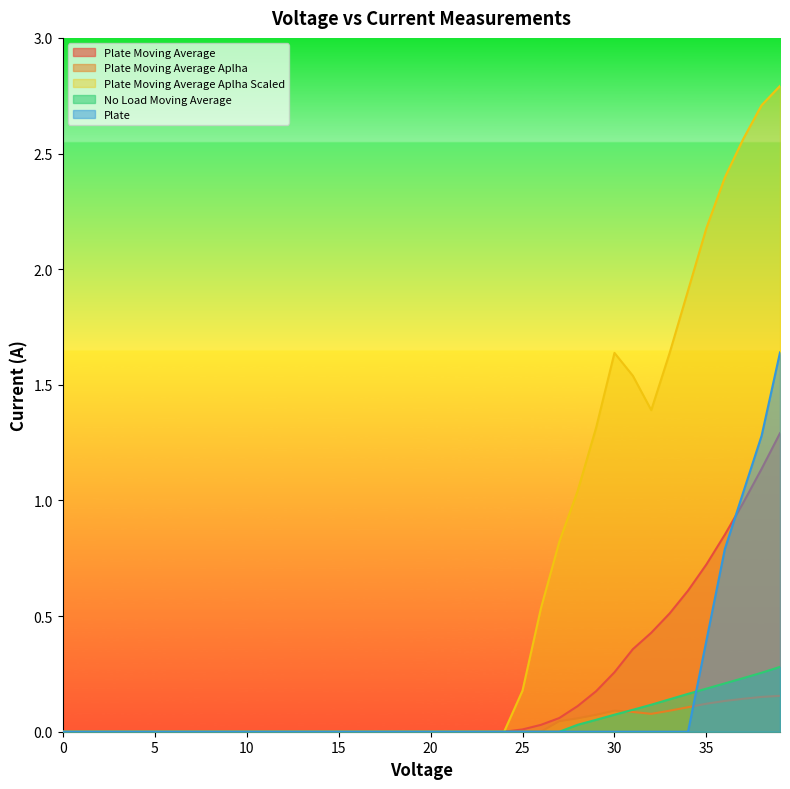

Which series has the largest total across all categories?

Plate Moving Average Aplha Scaled